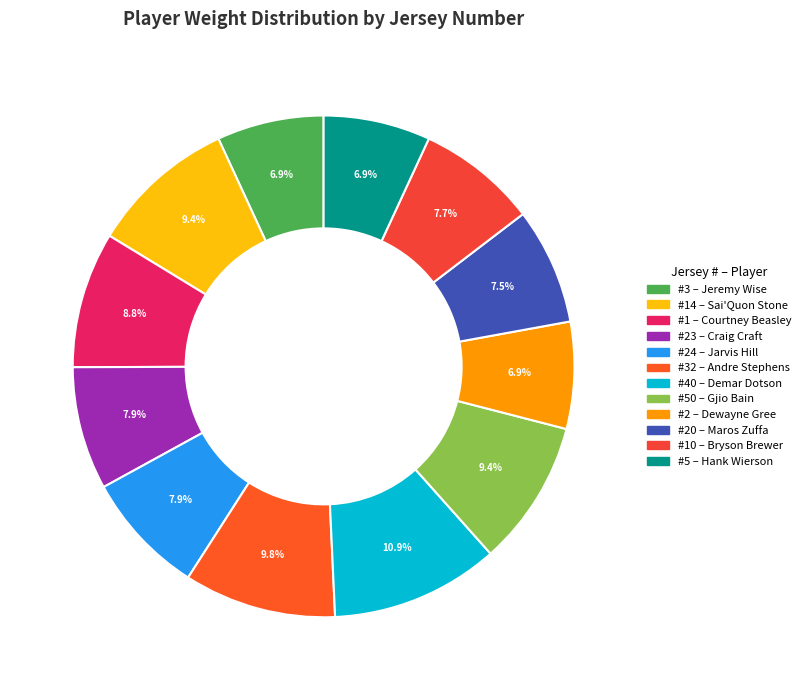

Rank the categories by value from lowest to highest.

3, 2, 5, 20, 10, 23, 24, 1, 14, 50, 32, 40